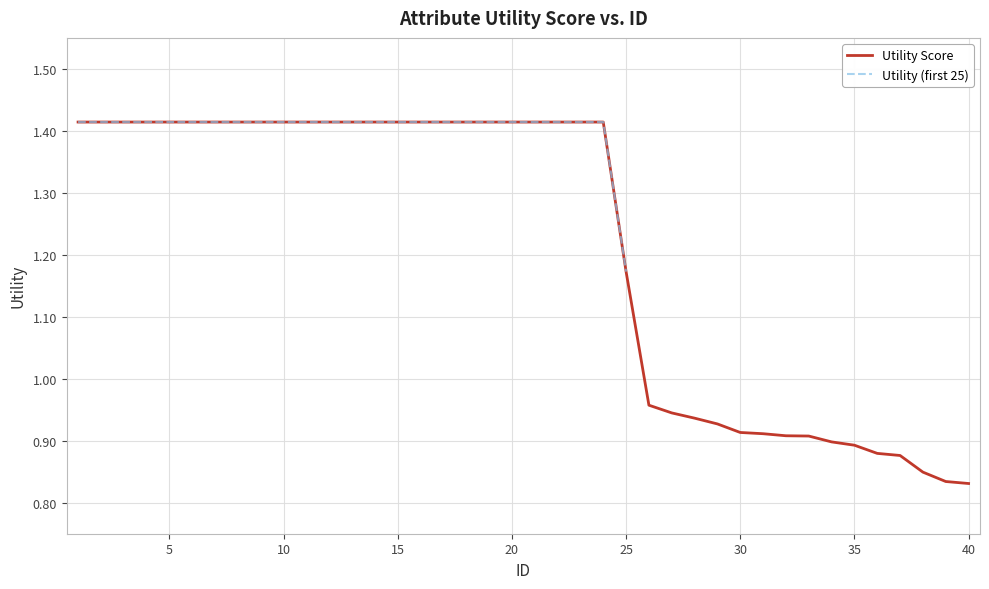

Is this an area chart (filled region under the line)?

No